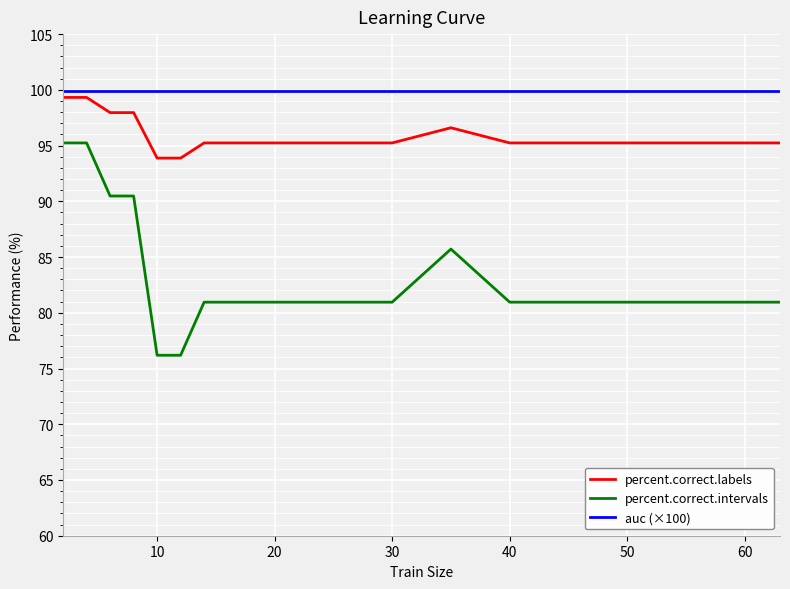

Which series has the largest total across all categories?

auc (×100)